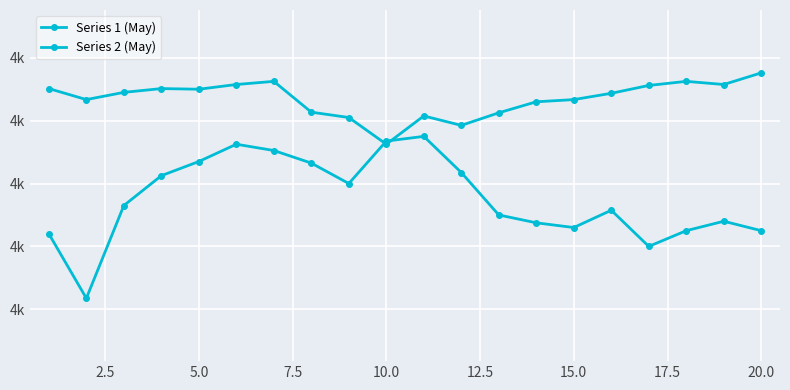

Is this an area chart (filled region under the line)?

No